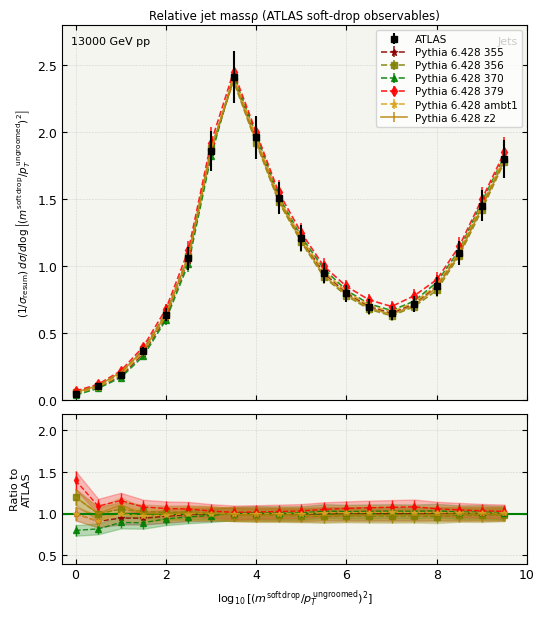

What is the maximum value shown in the chart?

2.5